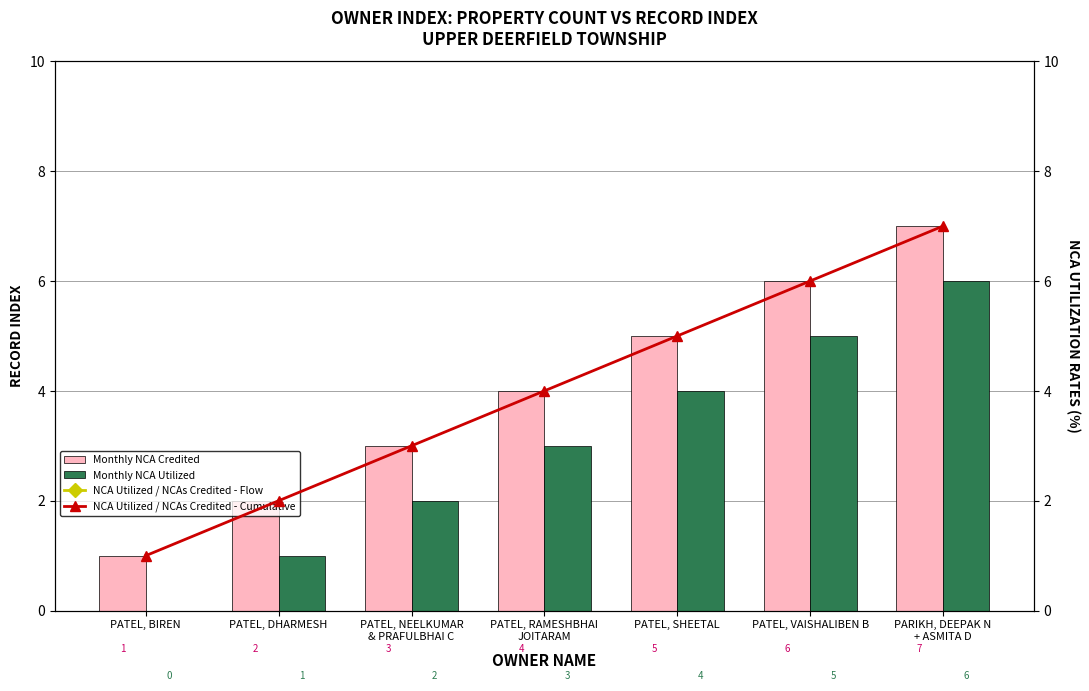

What is the lowest value of the Monthly NCA Credited series?

1.0